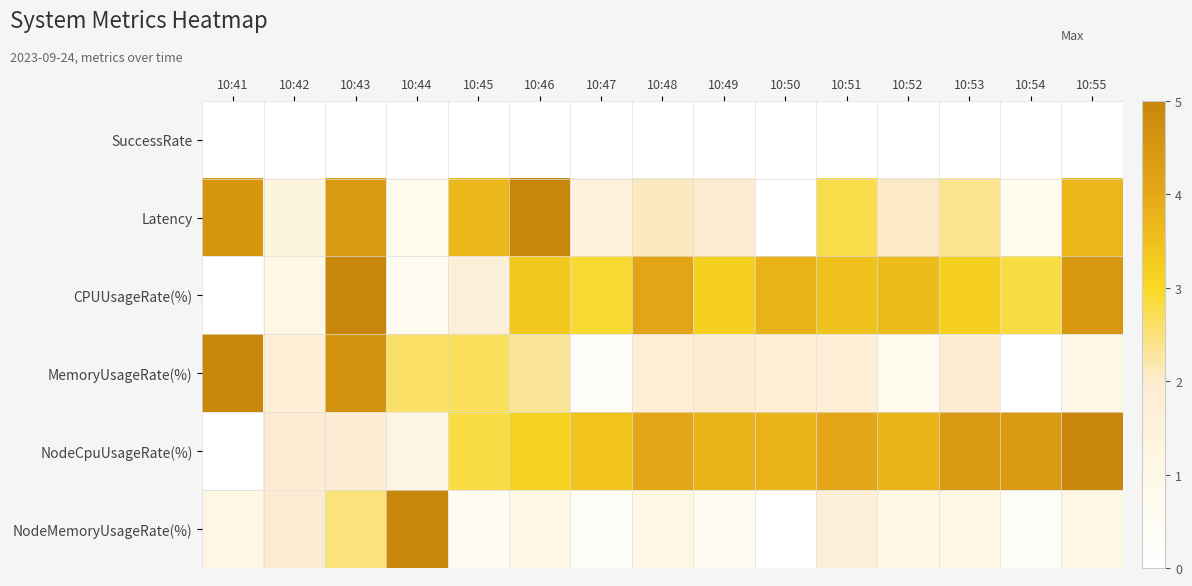

What is the total value across all series at 10:55?

15.3